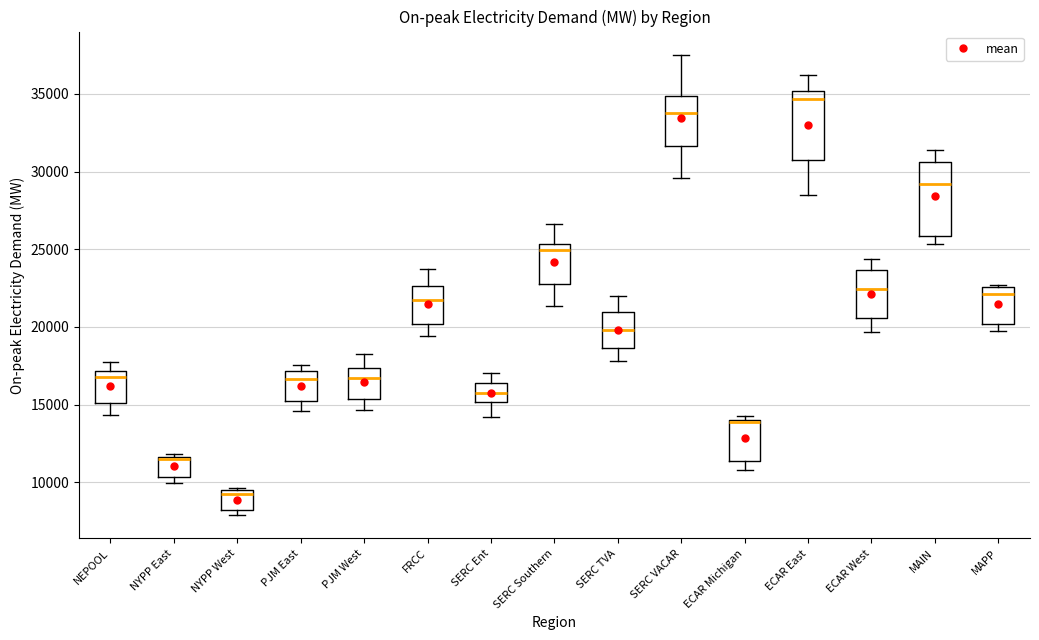

Reading left to right, read every box against the y-axis: the position of its median line, the range the box covers, and the ends of its whiskers. The values are not printed on the chart, so give them approximately, as read against the axis.

NEPOOL: median 17000 (just below the box's upper edge), box 15000 to 17000, whiskers 14500 to 18000
NYPP East: median 11500 (just below the box's upper edge), box 10500 to 11500, whiskers 10000 to 12000
NYPP West: median 9000, box 8000 to 9500, whiskers 8000 (just below the box's lower edge) to 9500
PJM East: median 16500, box 15500 to 17000, whiskers 14500 to 17500
PJM West: median 16500, box 15500 to 17500, whiskers 14500 to 18500
FRCC: median 21500, box 20000 to 22500, whiskers 19500 to 23500
SERC Ent: median 16000, box 15000 to 16500, whiskers 14000 to 17000
SERC Southern: median 25000, box 23000 to 25500, whiskers 21500 to 26500
SERC TVA: median 20000, box 18500 to 21000, whiskers 18000 to 22000
SERC VACAR: median 34000, box 31500 to 35000, whiskers 29500 to 37500
ECAR Michigan: median 14000 (drawn on the box's upper edge), box 11500 to 14000, whiskers 11000 to 14500
ECAR East: median 34500, box 30500 to 35000, whiskers 28500 to 36000
ECAR West: median 22500, box 20500 to 23500, whiskers 19500 to 24500
MAIN: median 29000, box 26000 to 30500, whiskers 25500 to 31500
MAPP: median 22000, box 20000 to 22500, whiskers 20000 (just below the box's lower edge) to 22500